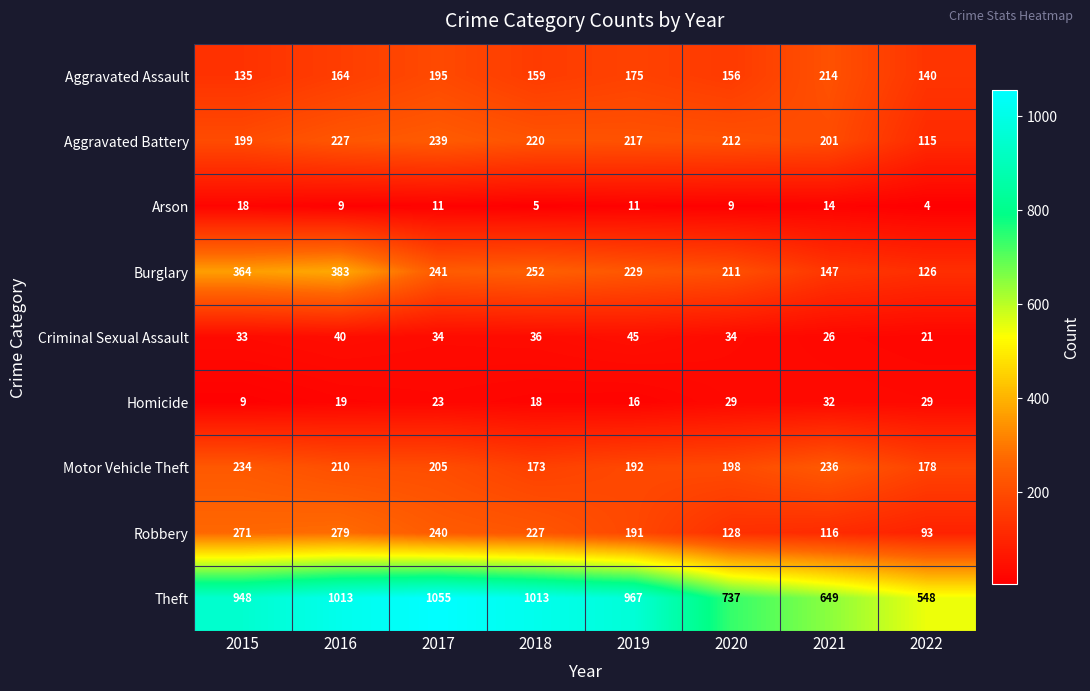

Rank the categories by Aggravated Assault value from highest to lowest.

2021, 2017, 2019, 2016, 2018, 2020, 2022, 2015